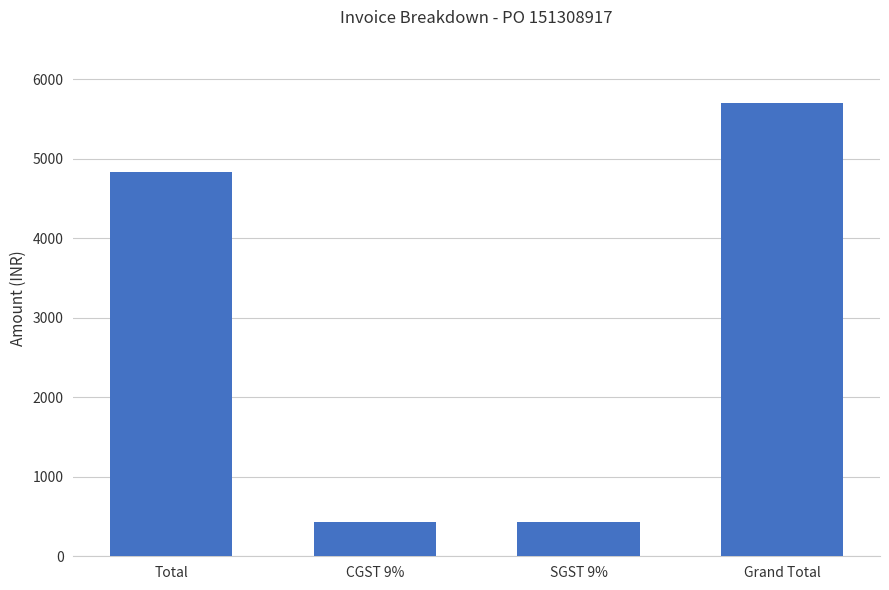

What is the ratio of the value at Grand Total to the value at SGST 9%?

13.1